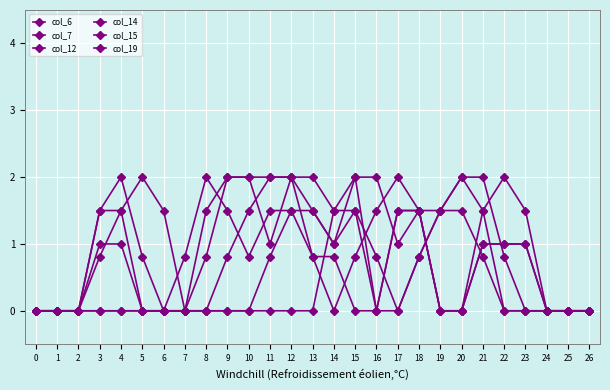

The value of col_12 at 13 is 0.0. True or false?

True